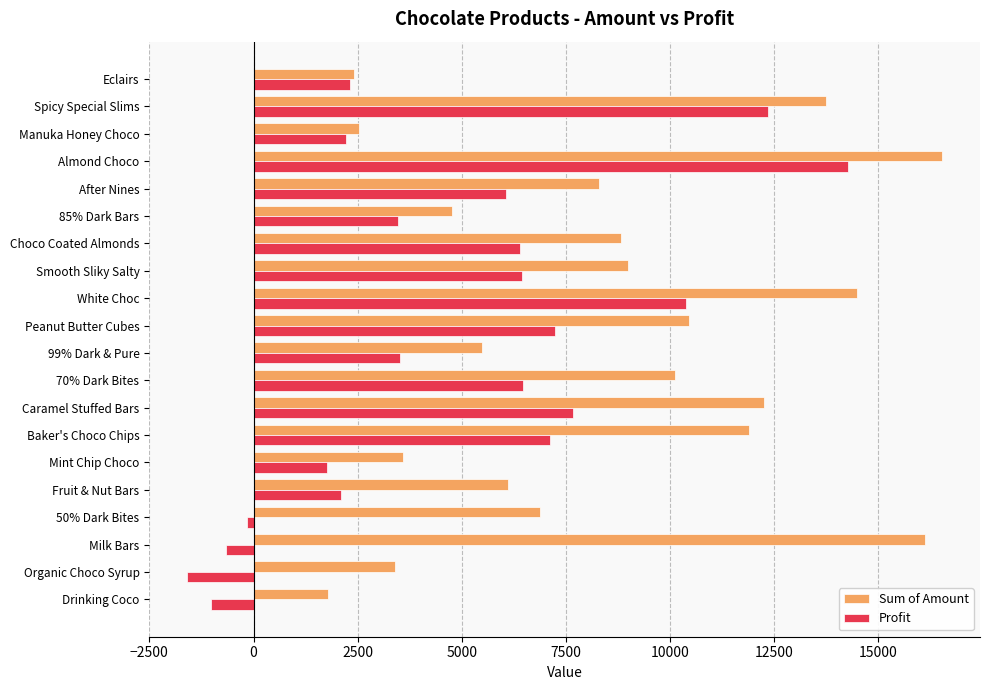

Is the value of Sum of Amount at Spicy Special Slims greater than the value of Profit at 70% Dark Bites?

Yes